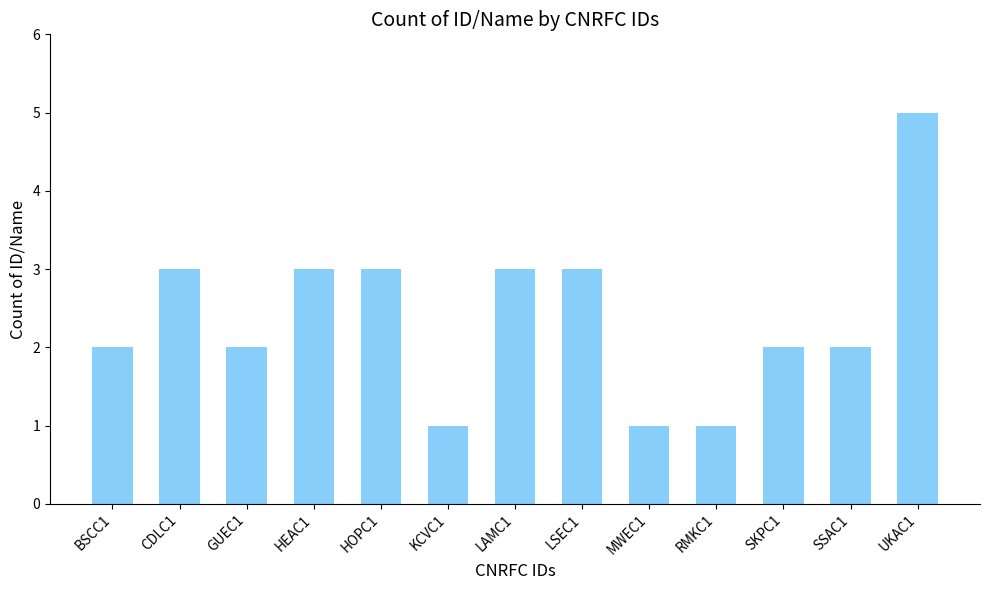

Count the values in the range 2 to 3.

9